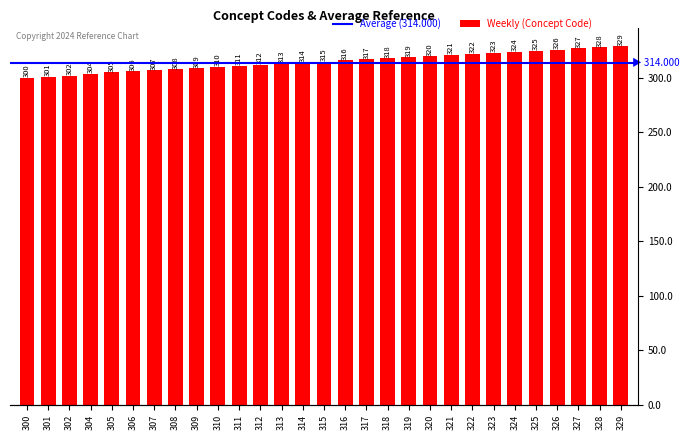

What is the value of the 9th bar from the left?

309